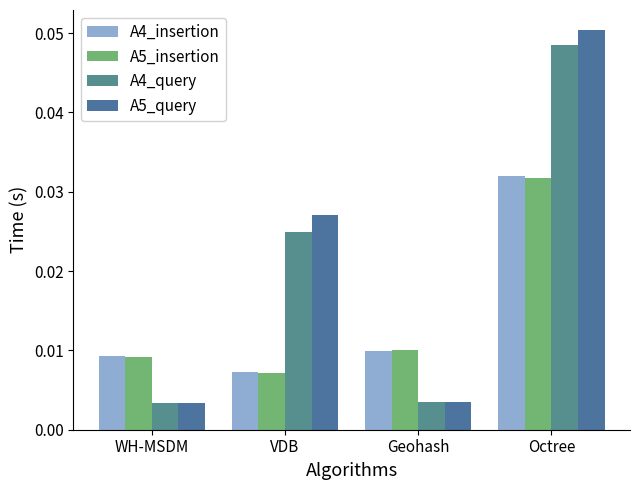

Reading left to right, extract all data points from this chart.

A4_insertion: WH-MSDM=0.0	VDB=0.0	Geohash=0.0	Octree=0.0
A5_insertion: WH-MSDM=0.0	VDB=0.0	Geohash=0.0	Octree=0.0
A4_query: WH-MSDM=0.0	VDB=0.0	Geohash=0.0	Octree=0.0
A5_query: WH-MSDM=0.0	VDB=0.0	Geohash=0.0	Octree=0.1